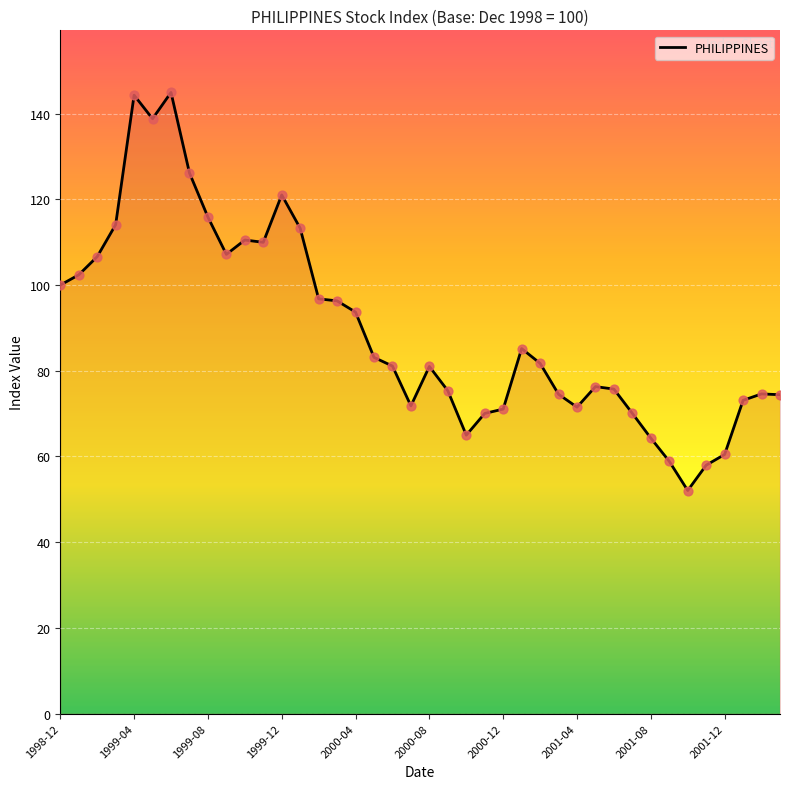

What is the difference between the maximum and minimum values?

92.9